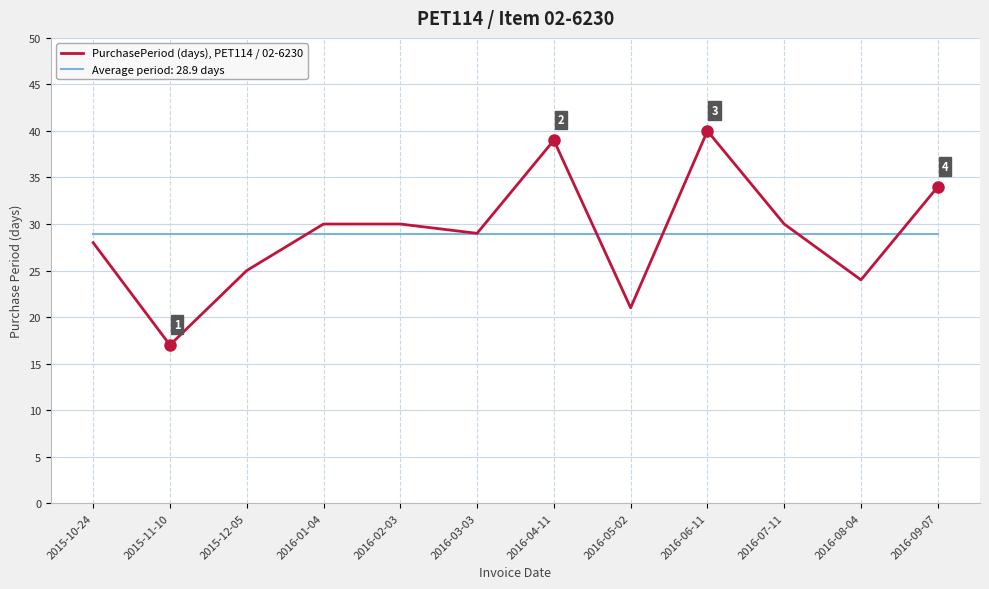

What position from the left is 2015-11-10?

2